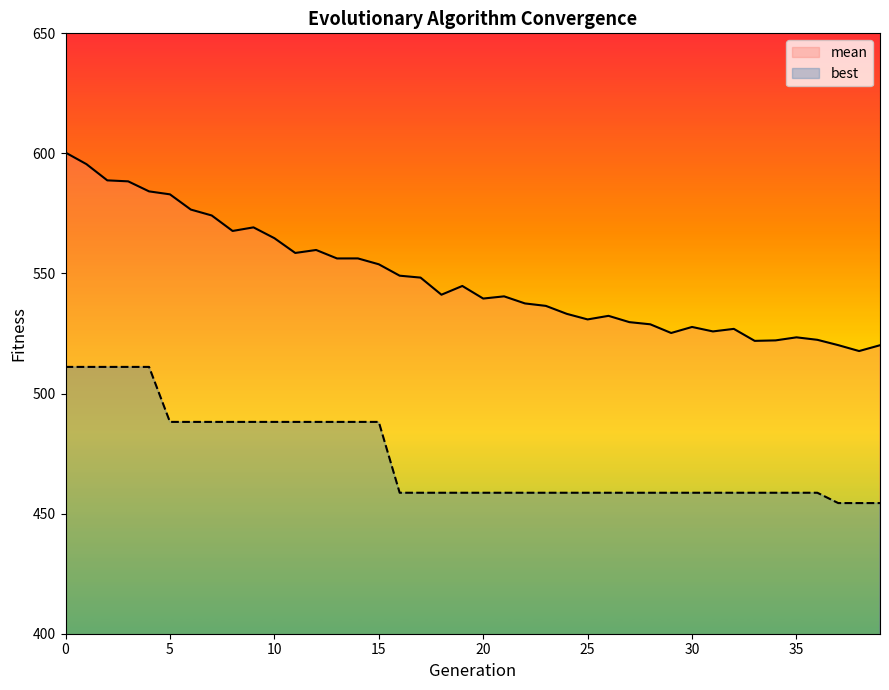

How many lines are shown in the chart?

2